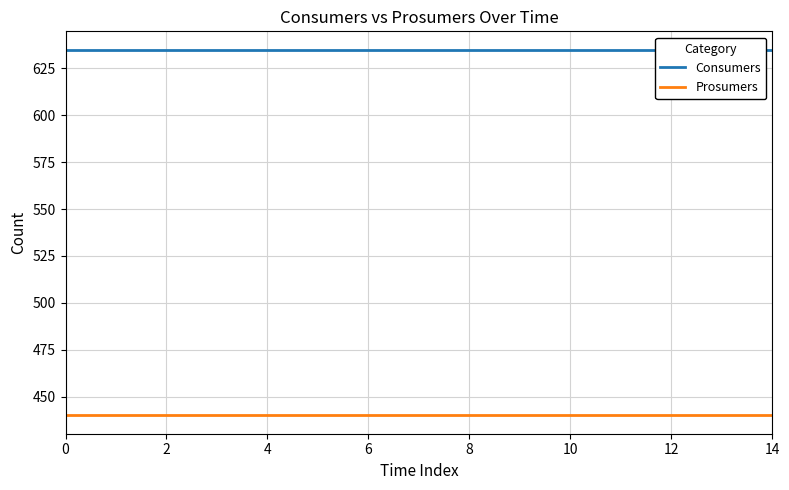

Is this an area chart (filled region under the line)?

No